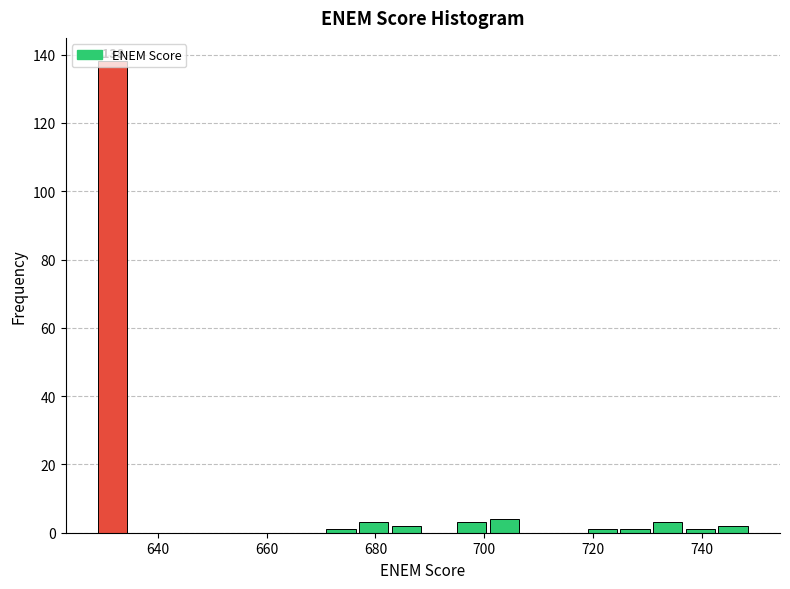

Read against the x-axis, roughly where is the centre of the tallest bar?

632